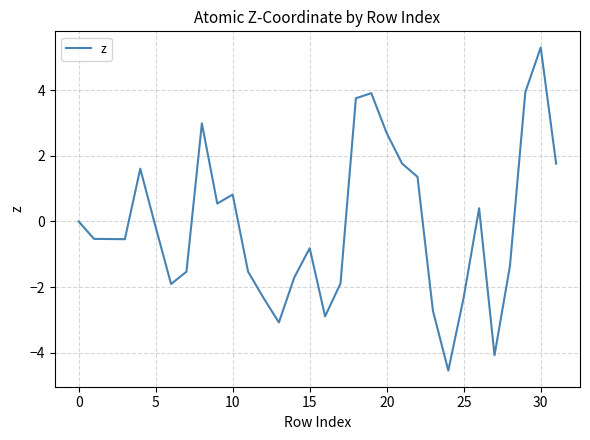

How many series are shown in this chart?

1